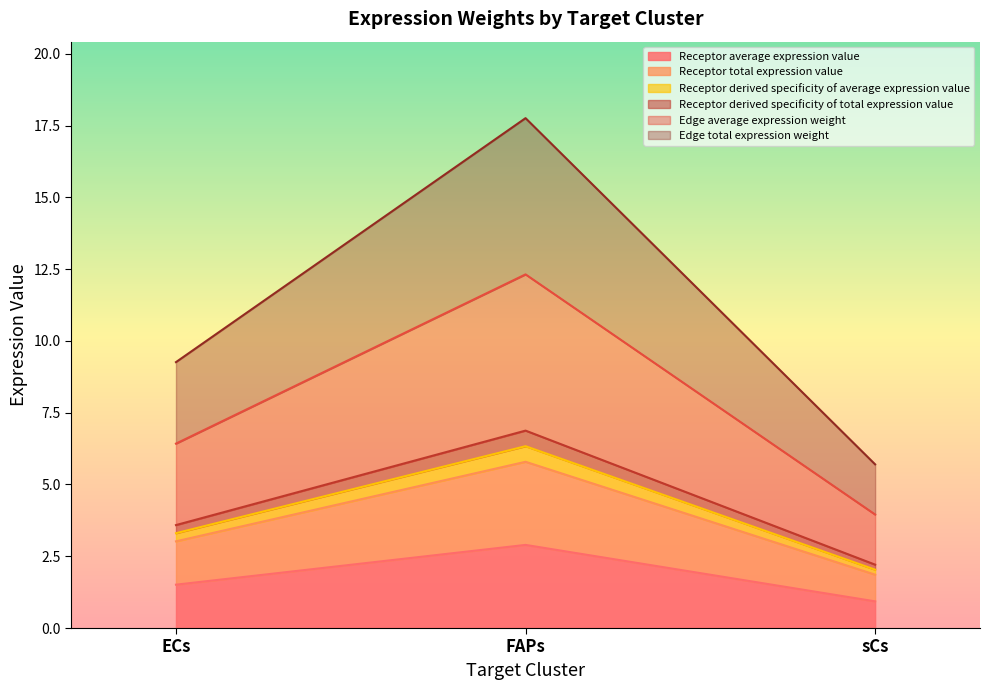

Count the number of data series in this chart.

6